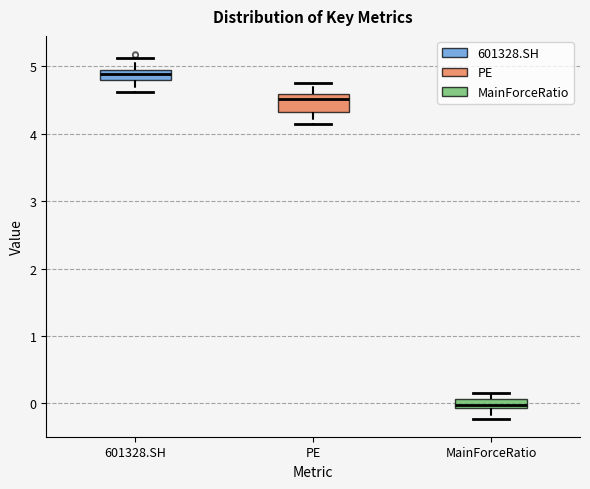

Comparing the boxes themselves (not the whiskers), which one is the tallest?

PE